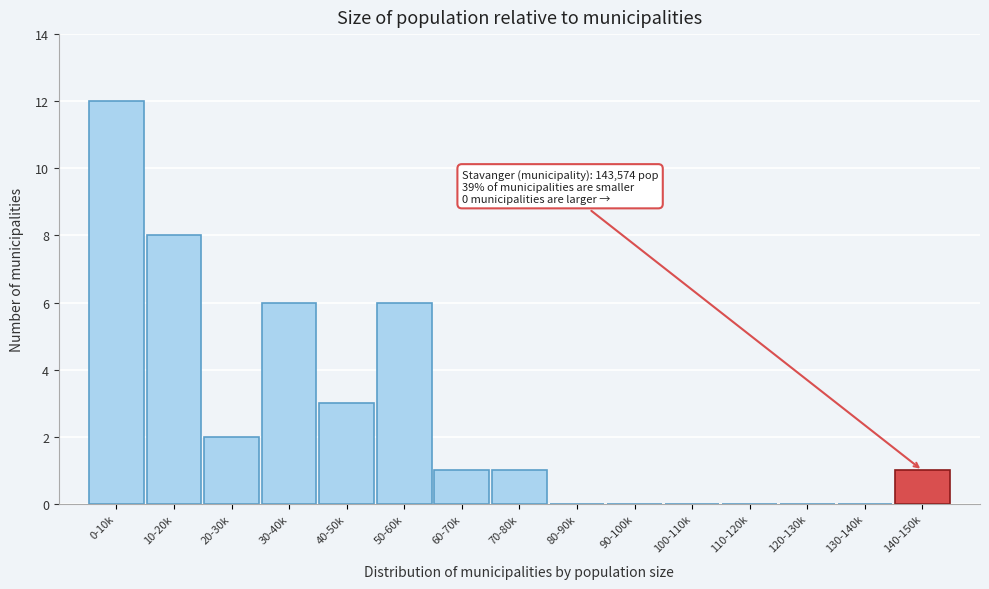

Reading left to right, extract all data points from this chart.

0-10k=12	10-20k=8	20-30k=2	30-40k=6	40-50k=3	50-60k=6	60-70k=1	70-80k=1	80-90k=0	90-100k=0	100-110k=0	110-120k=0	120-130k=0	130-140k=0	140-150k=1